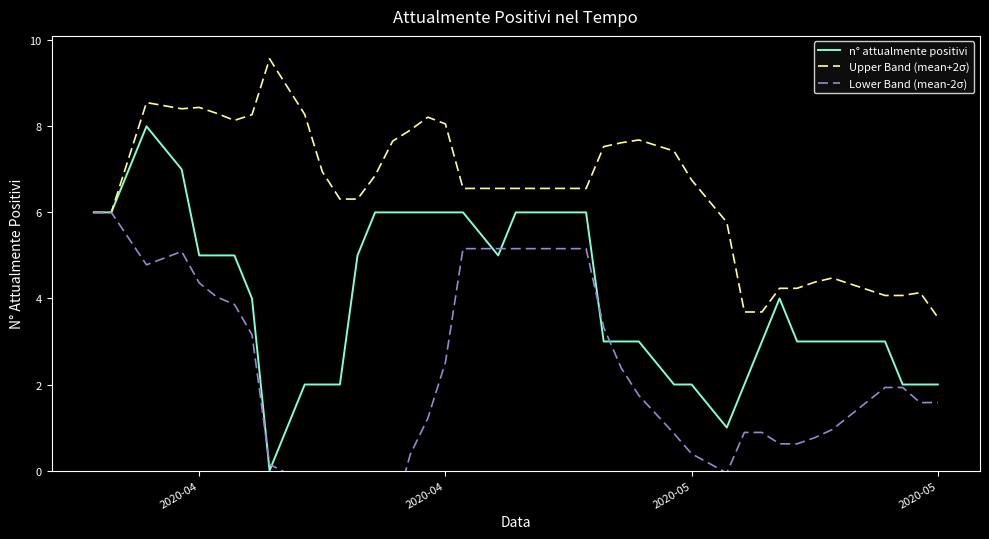

How many lines are shown in the chart?

3